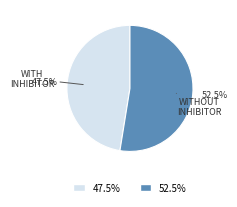

To the nearest percent, what is the average slice percentage?

50%